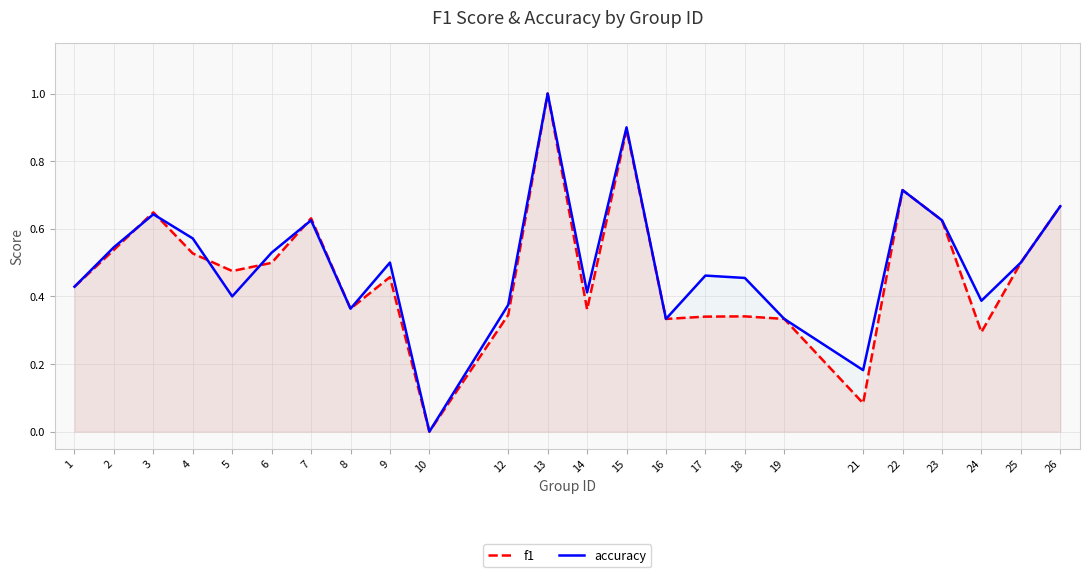

How many interior local valleys does the accuracy series have?

7